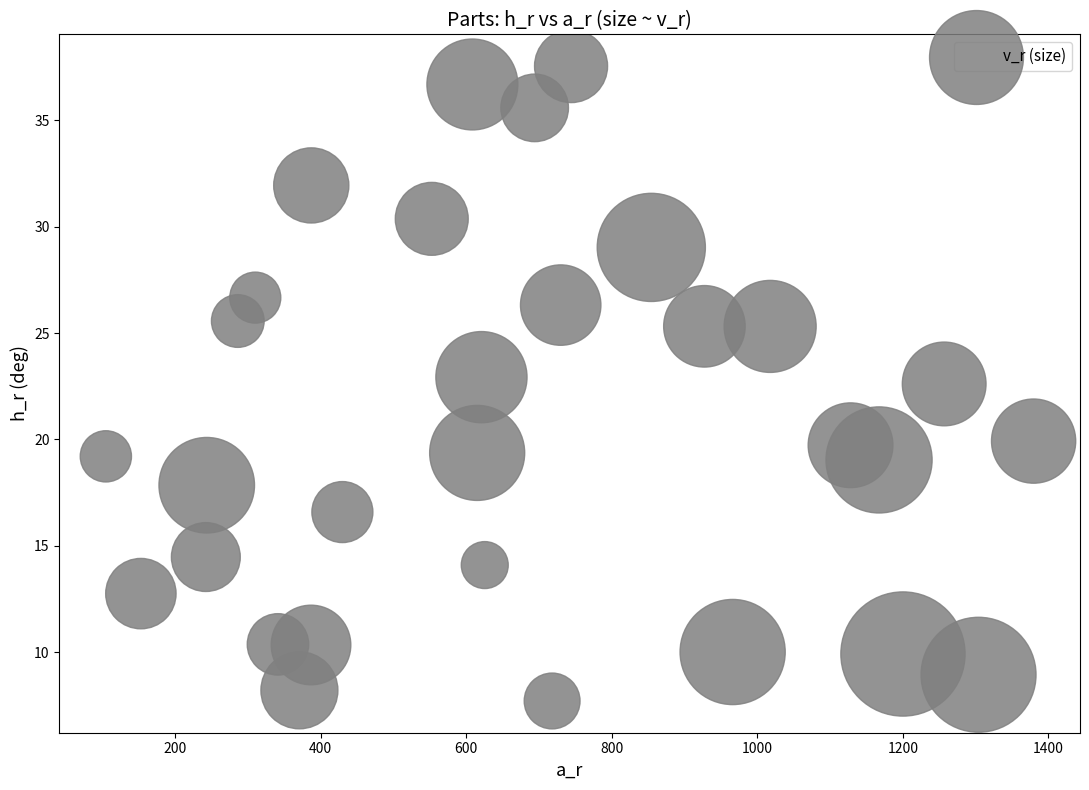

What is the range of X values (max minus min)?

1274.7